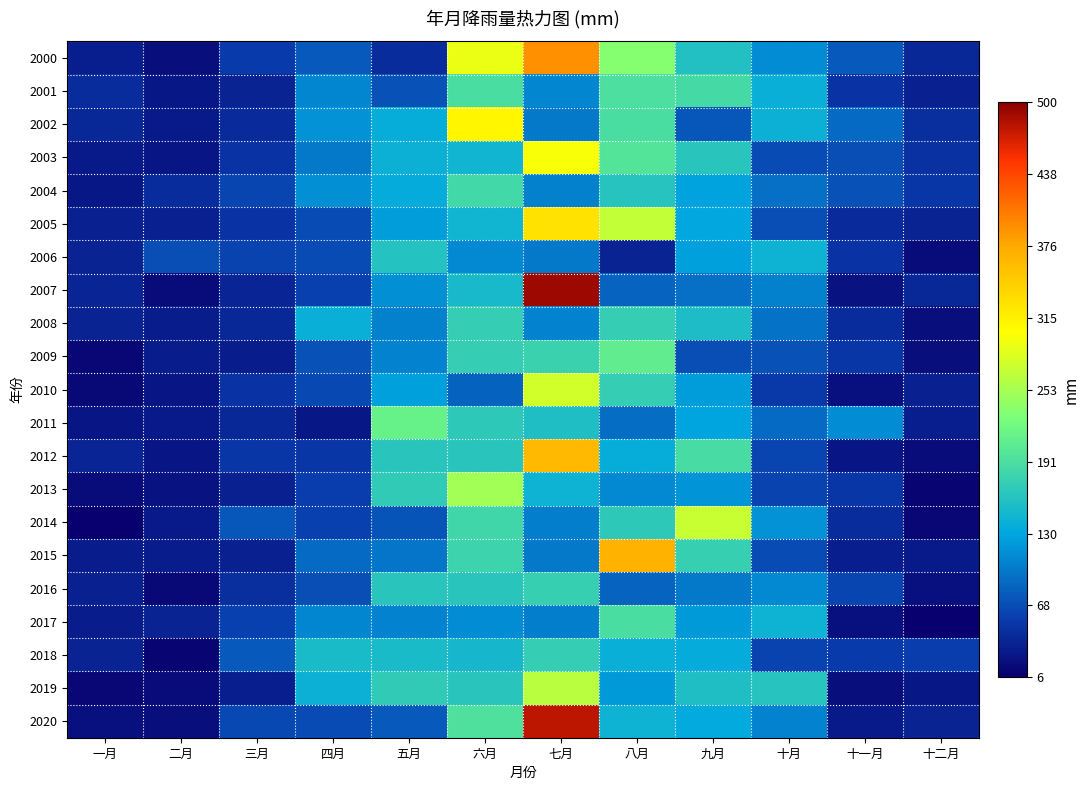

How many distinct data groups are displayed?

21